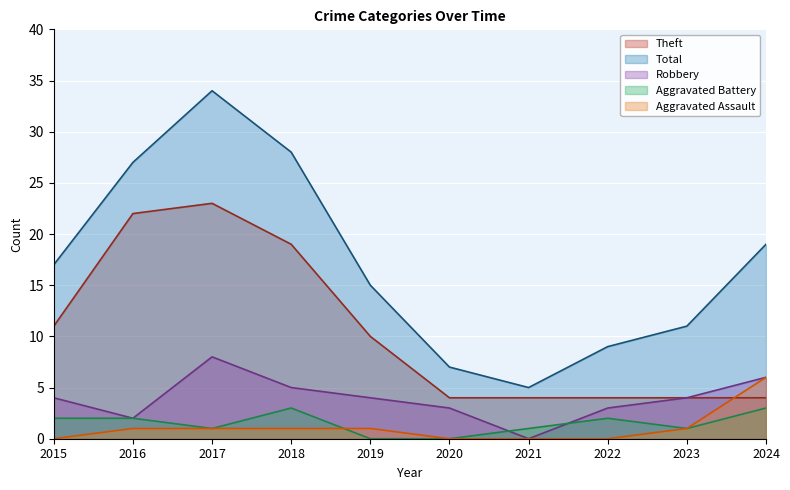

What is the average value of the Aggravated Assault series?

1